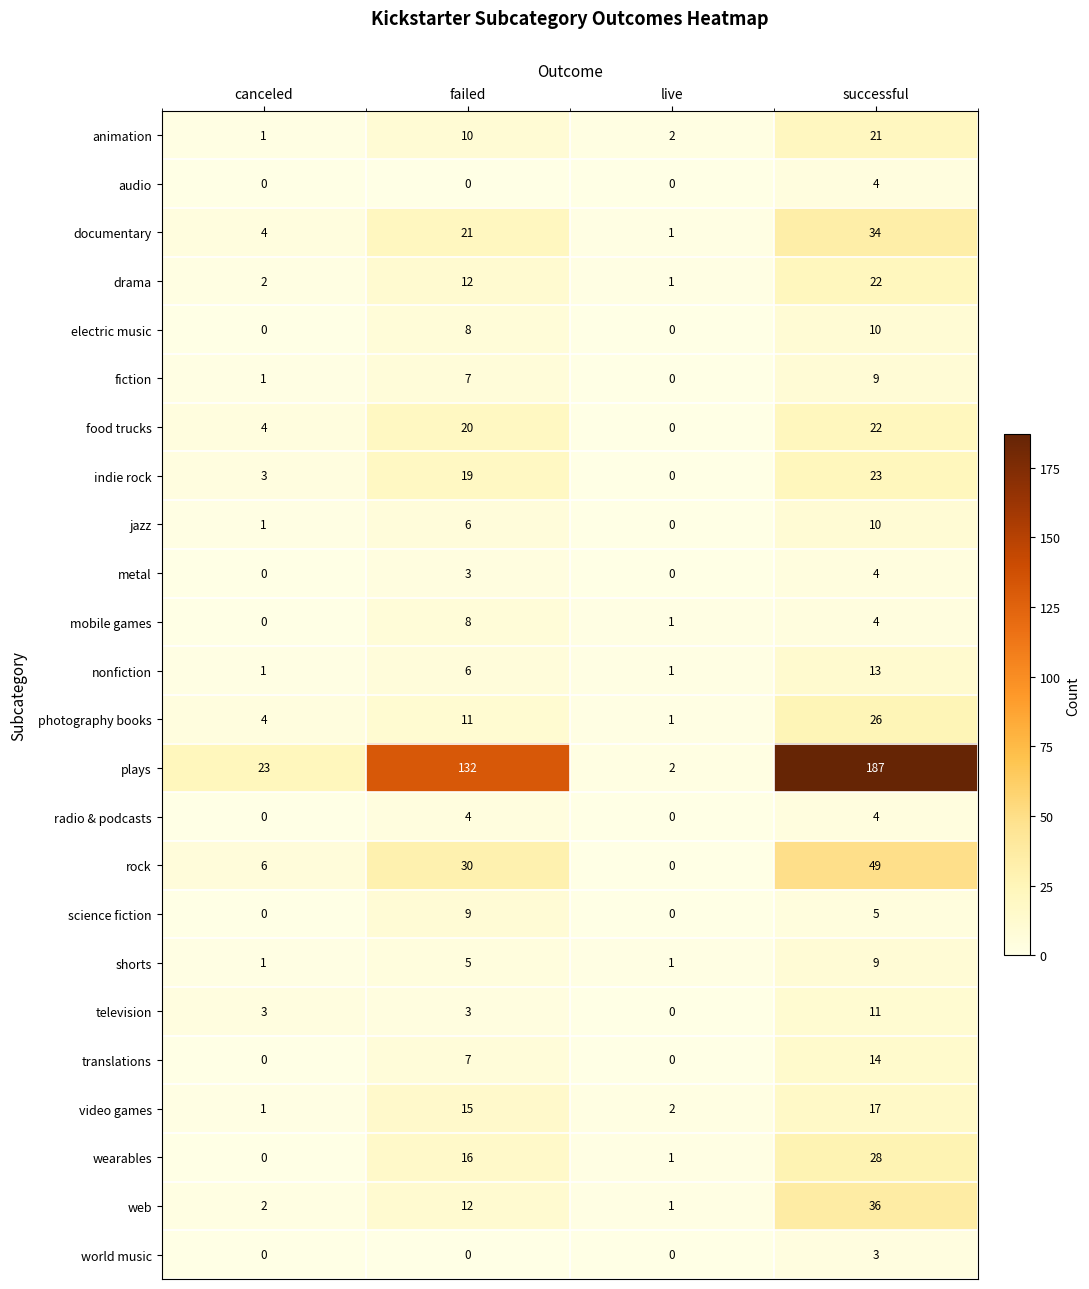

What is the spread (max minus min) of values at live?

2